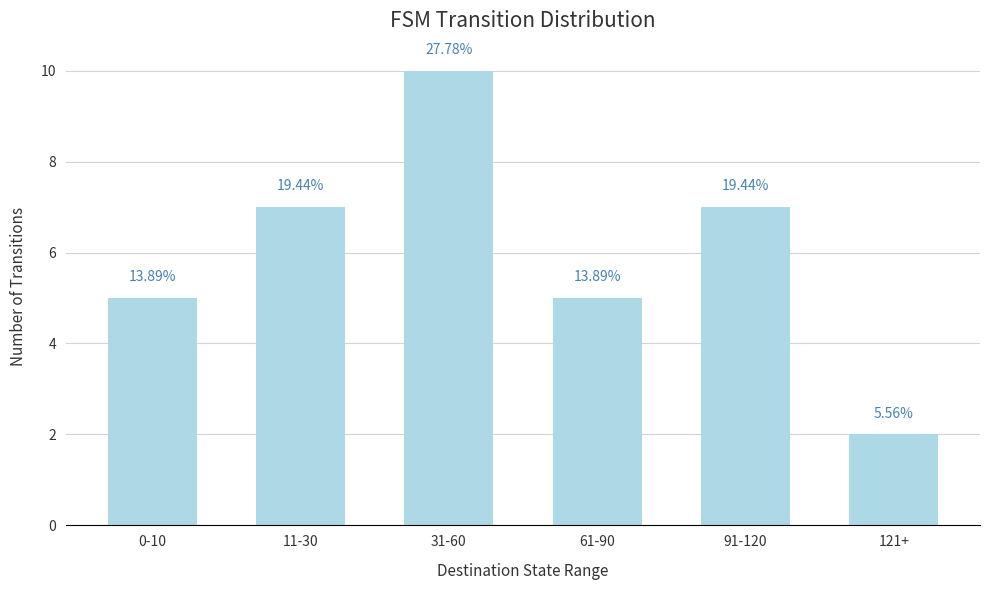

Between 91-120 and 0-10, which is larger?

91-120